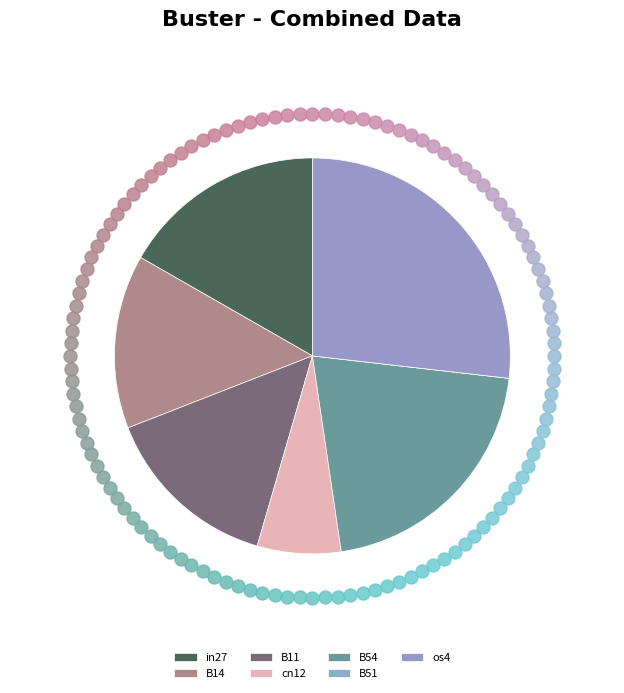

What percentage is the in27 slice, to the nearest percent?

17%